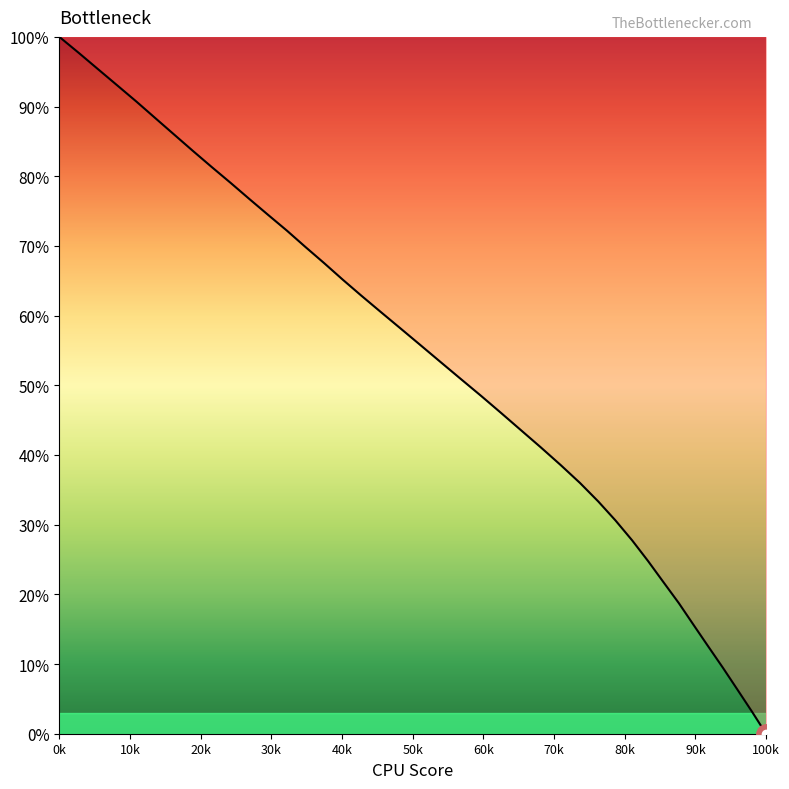

The chart shows a value of 37.9 at 30. True or false?

False